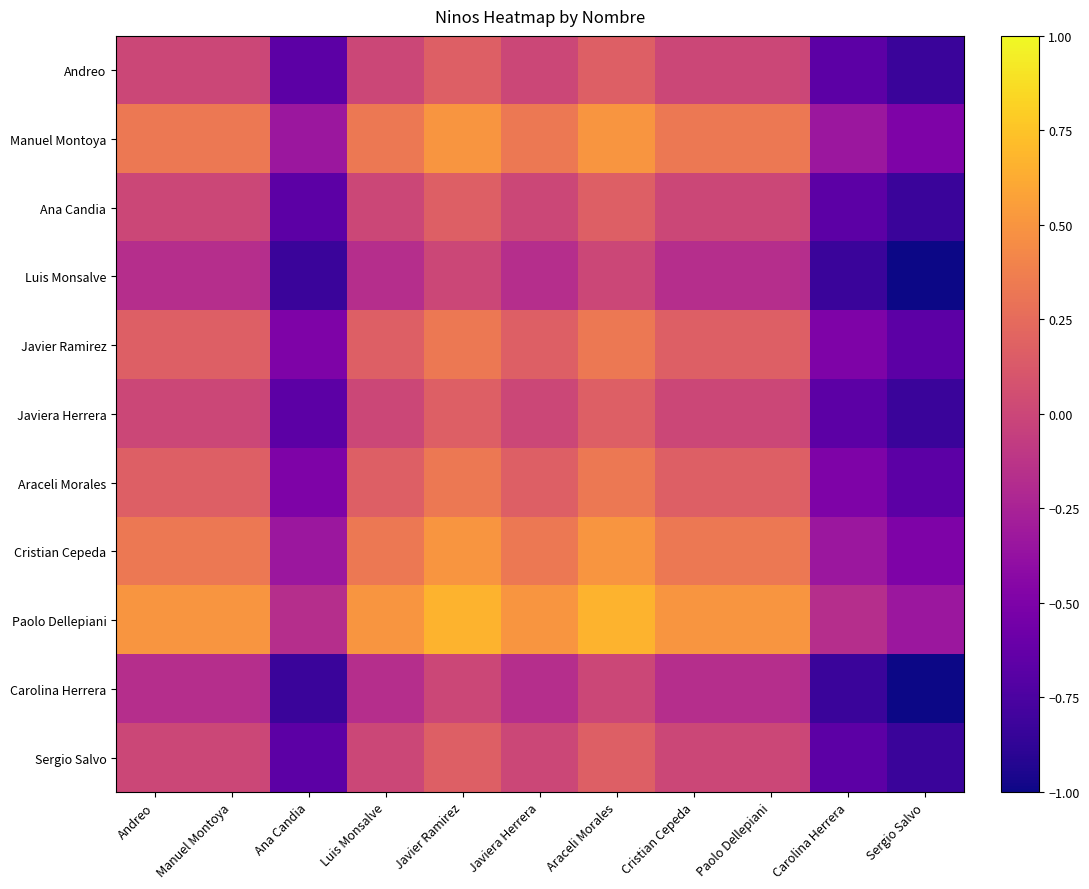

How many categories are shown in the chart?

11